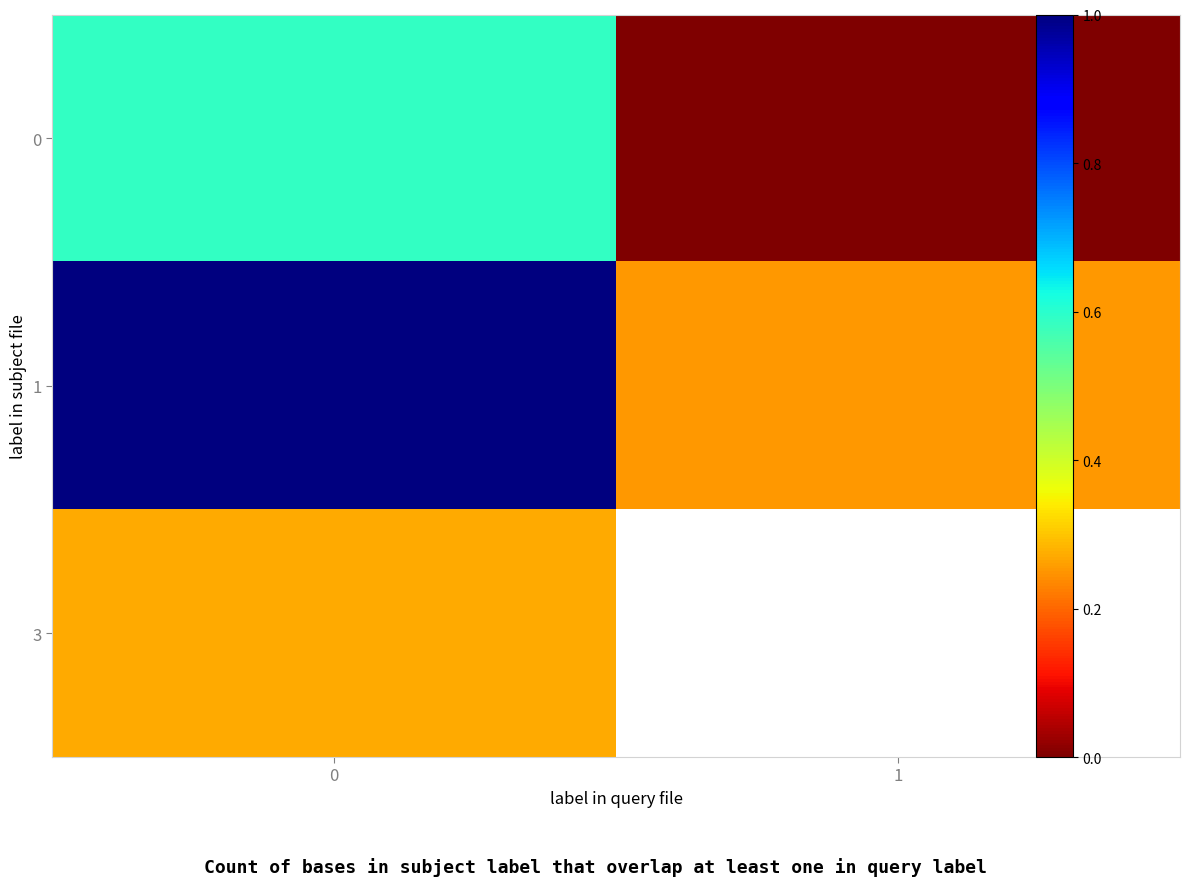

At how many categories does at least one series exceed 83?

1